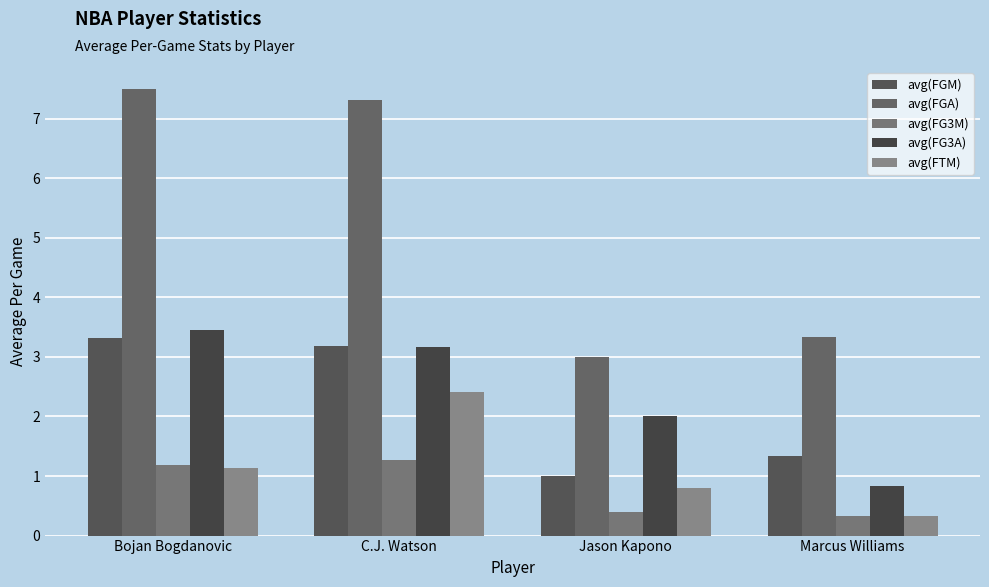

How many groups of bars are there?

4